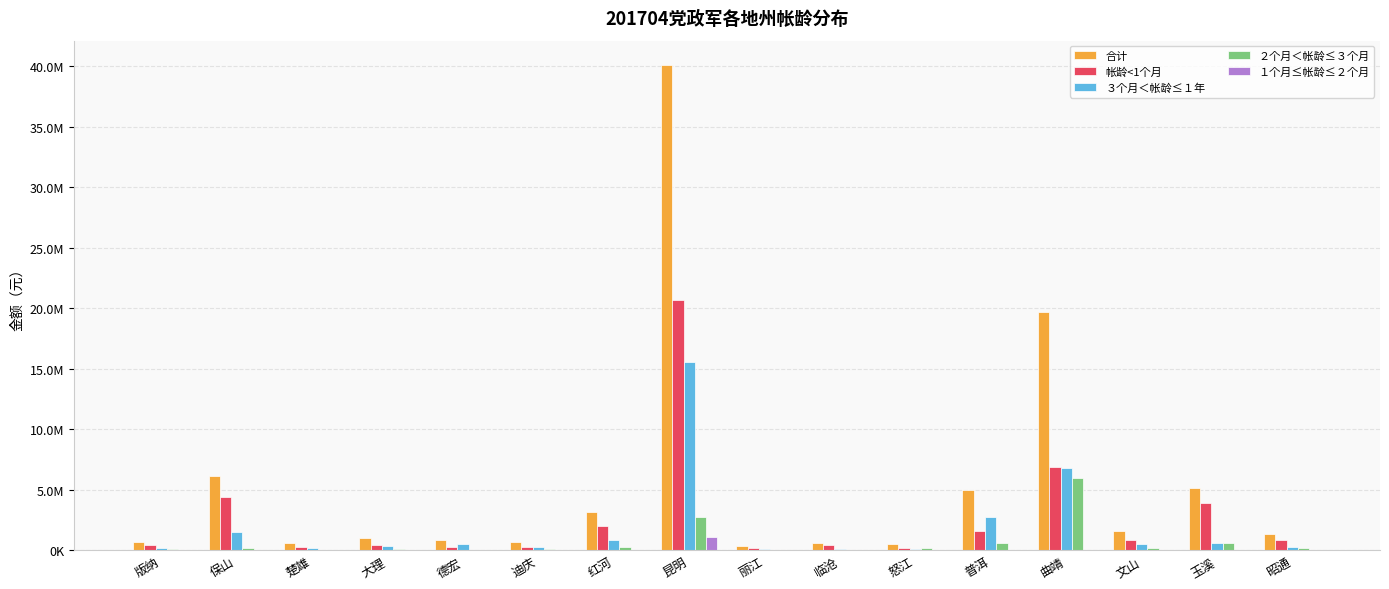

What is the spread (max minus min) of values at 版纳?

704420.3